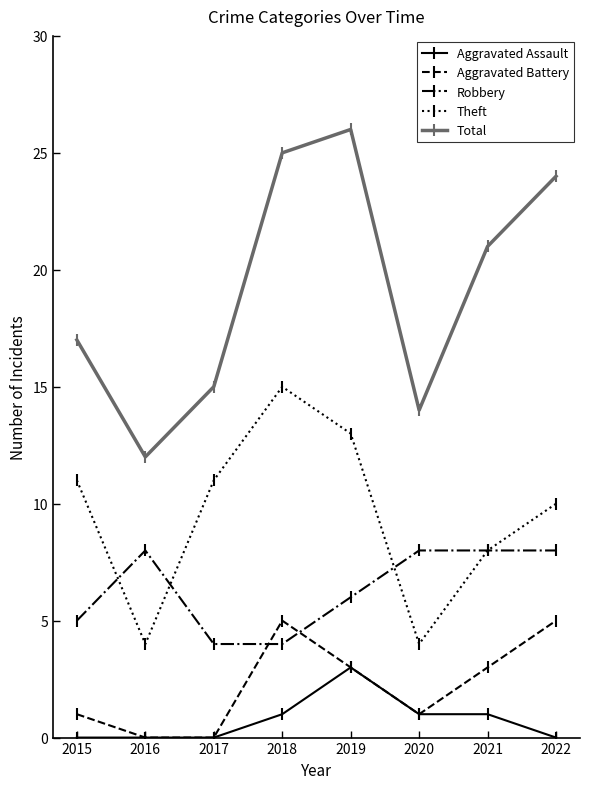

Which series has the largest range (max minus min)?

Total